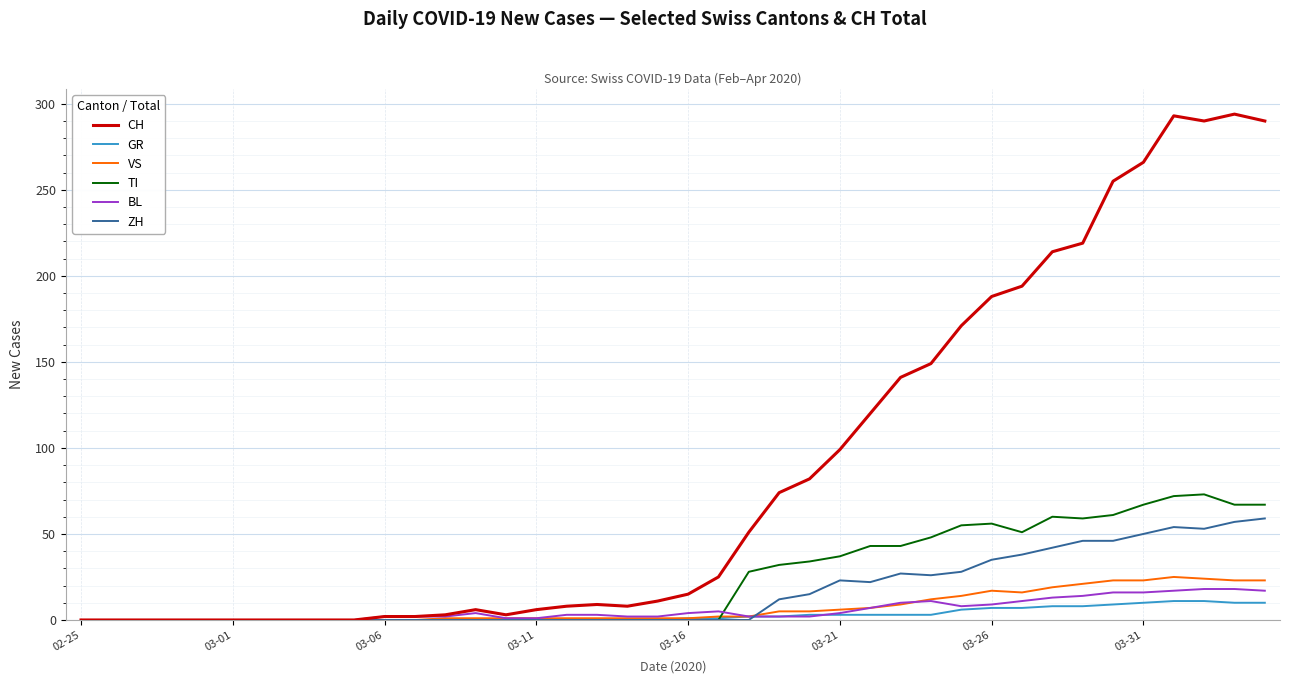

What is the average value of the CH series?

87